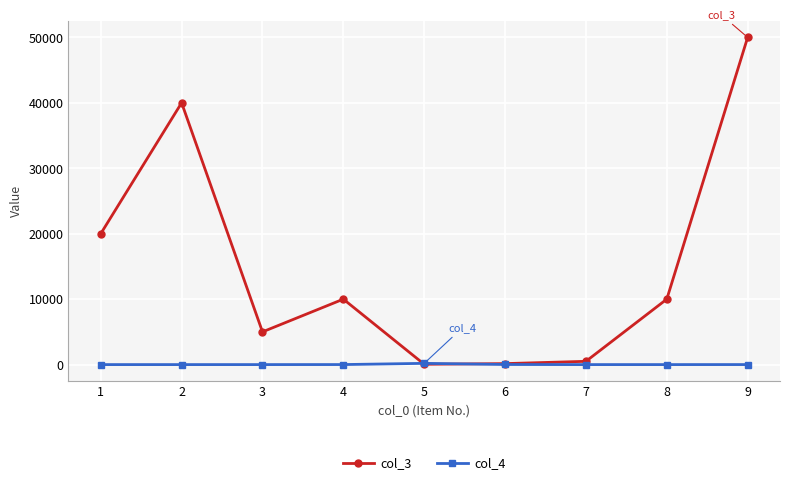

How many times do col_4 and col_3 cross each other?

2